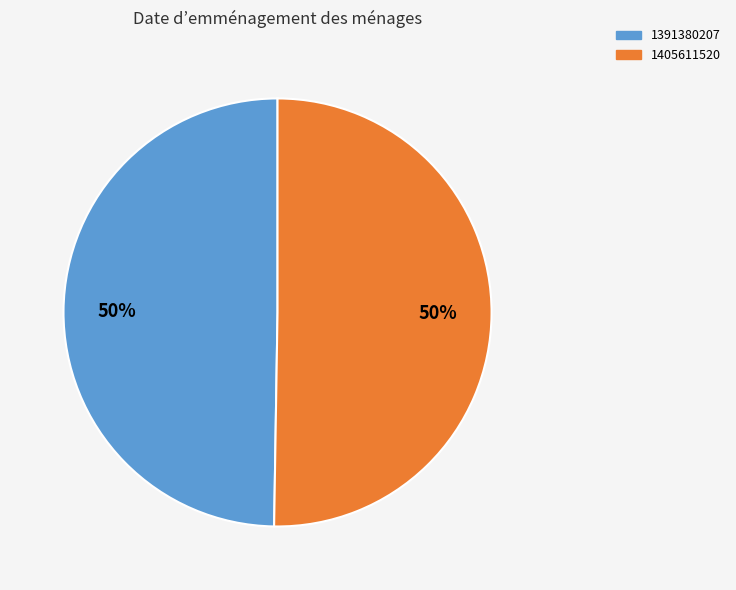

Which slice is the smallest?

1391380207